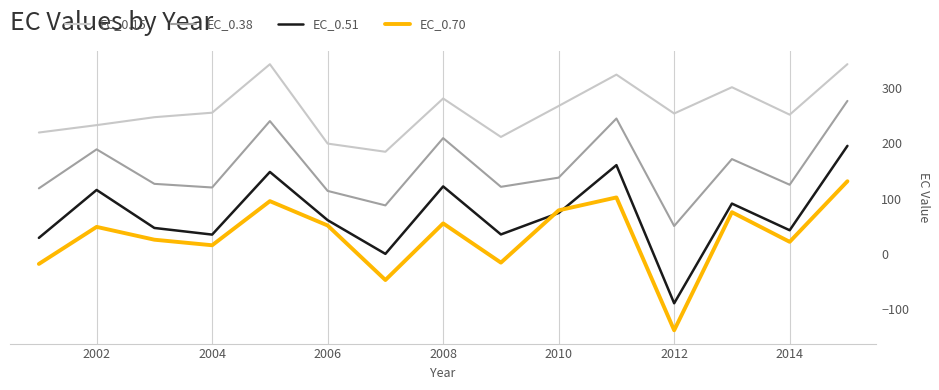

List the series in order of their peak value, highest first.

EC_0.15, EC_0.38, EC_0.51, EC_0.70